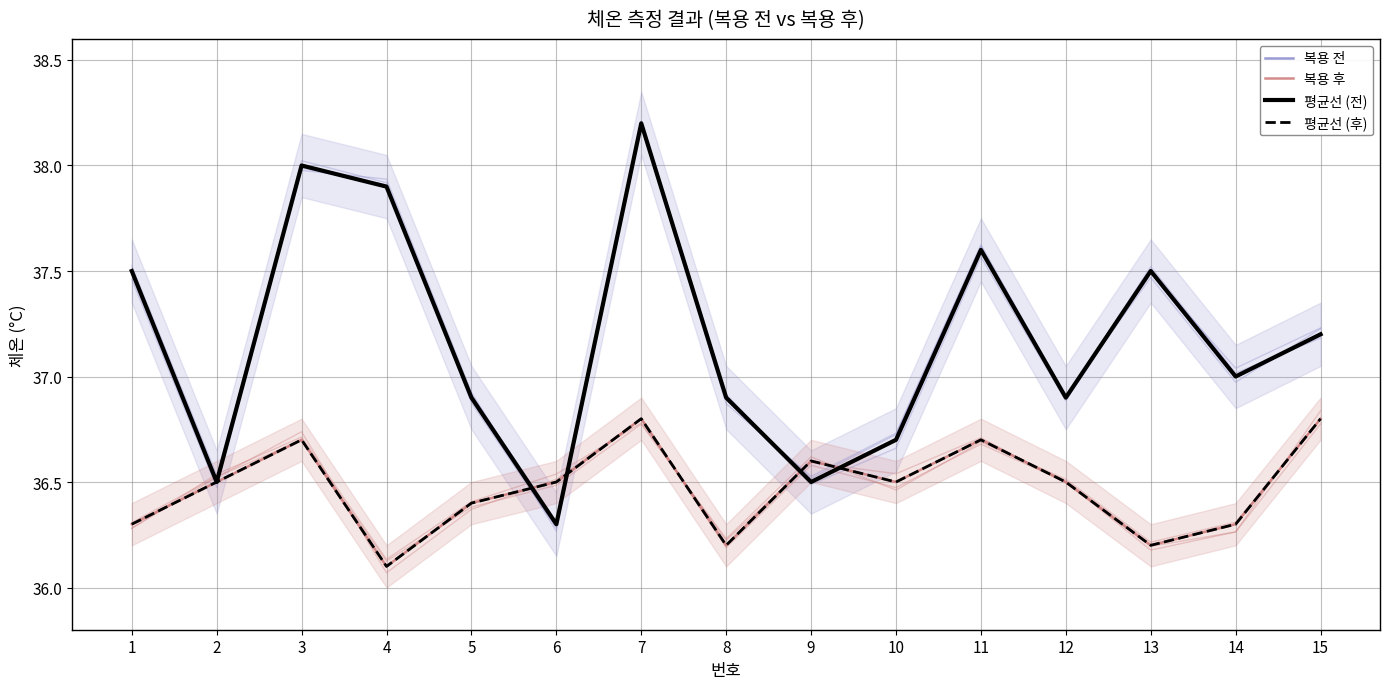

What is the total value across all series at 3?

149.4